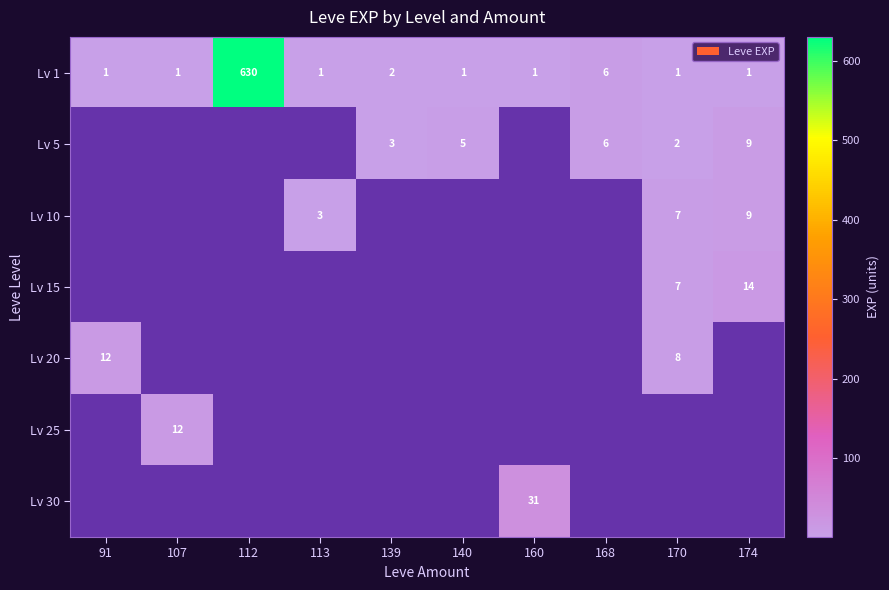

The value of Lv 1 at 113 is 1. True or false?

True